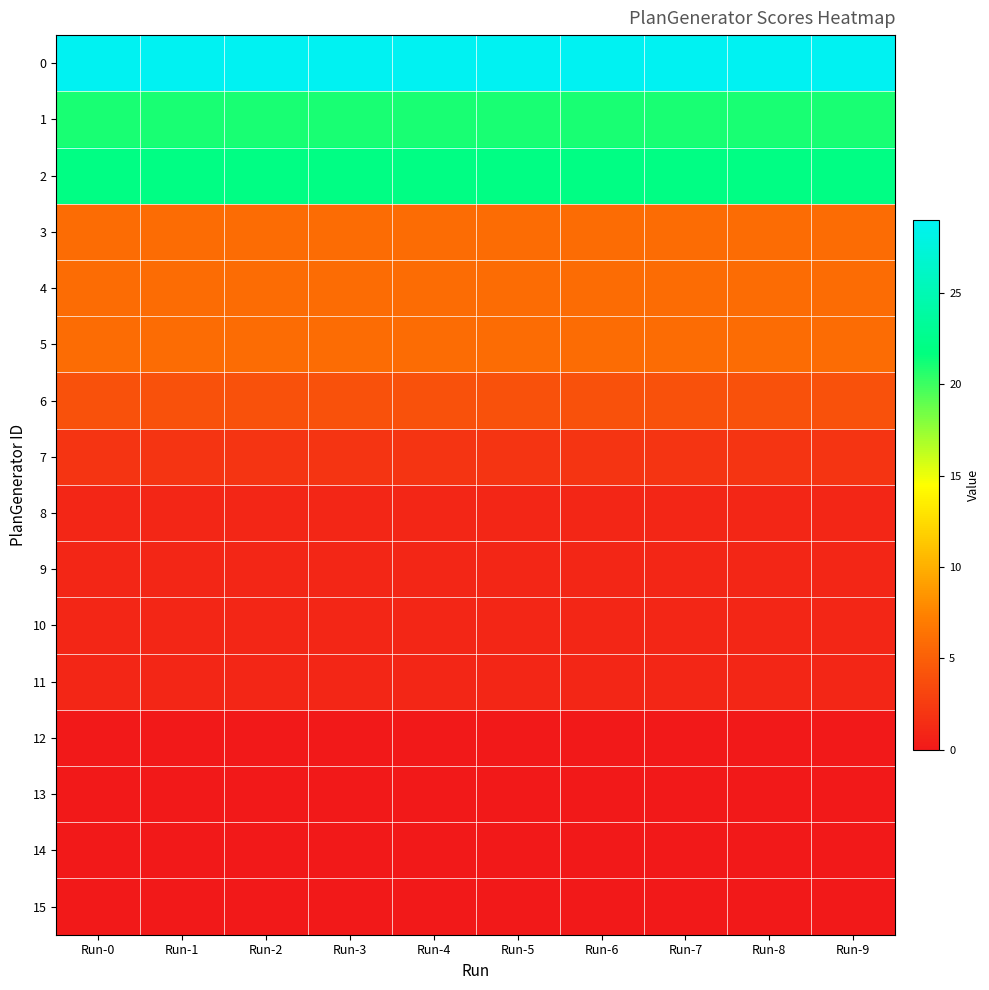

What is the total value across all series at Run-1?

100